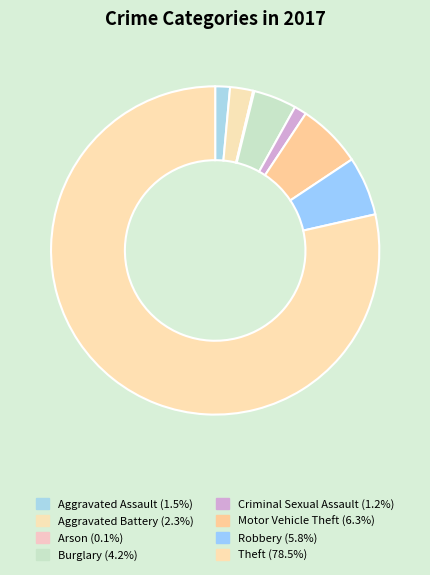

To the nearest percent, what is the average slice percentage?

12%